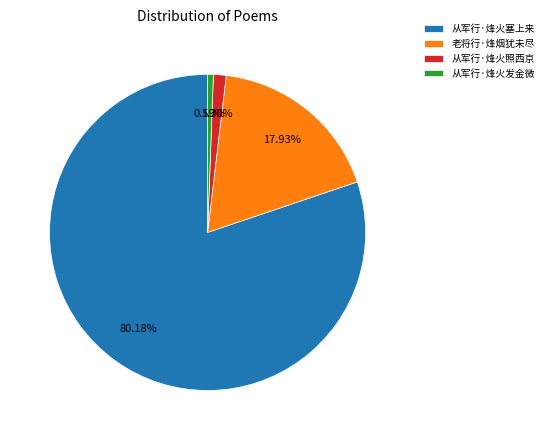

Rank the categories by value from highest to lowest.

从军行·烽火塞上来, 老将行·烽烟犹未尽, 从军行·烽火照西京, 从军行·烽火发金微